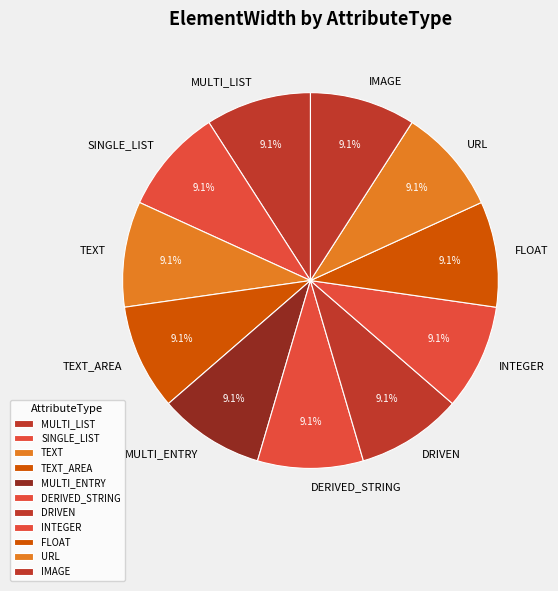

Does any single category account for the majority?

No